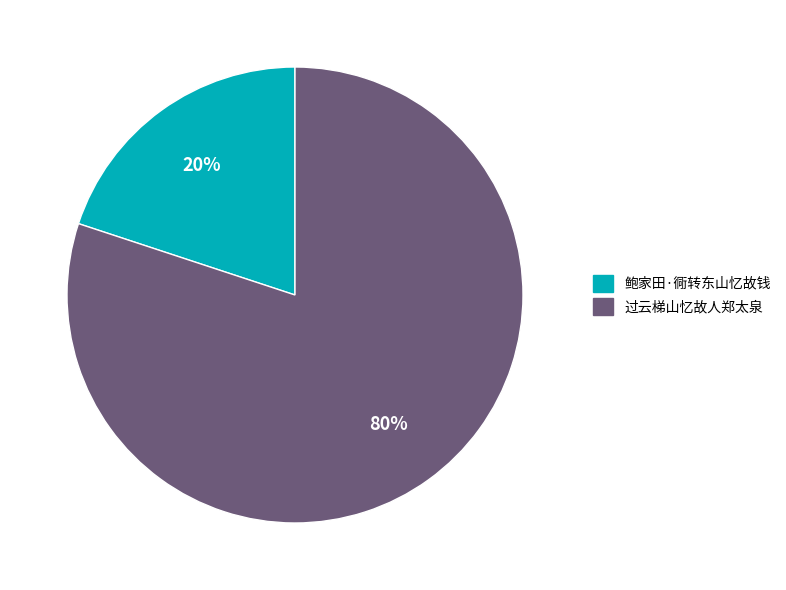

Is it true that 过云梯山忆故人郑太泉 is 73% of the pie?

False